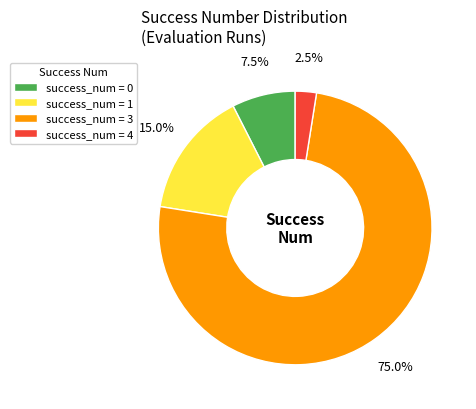

Does any single category account for the majority?

Yes